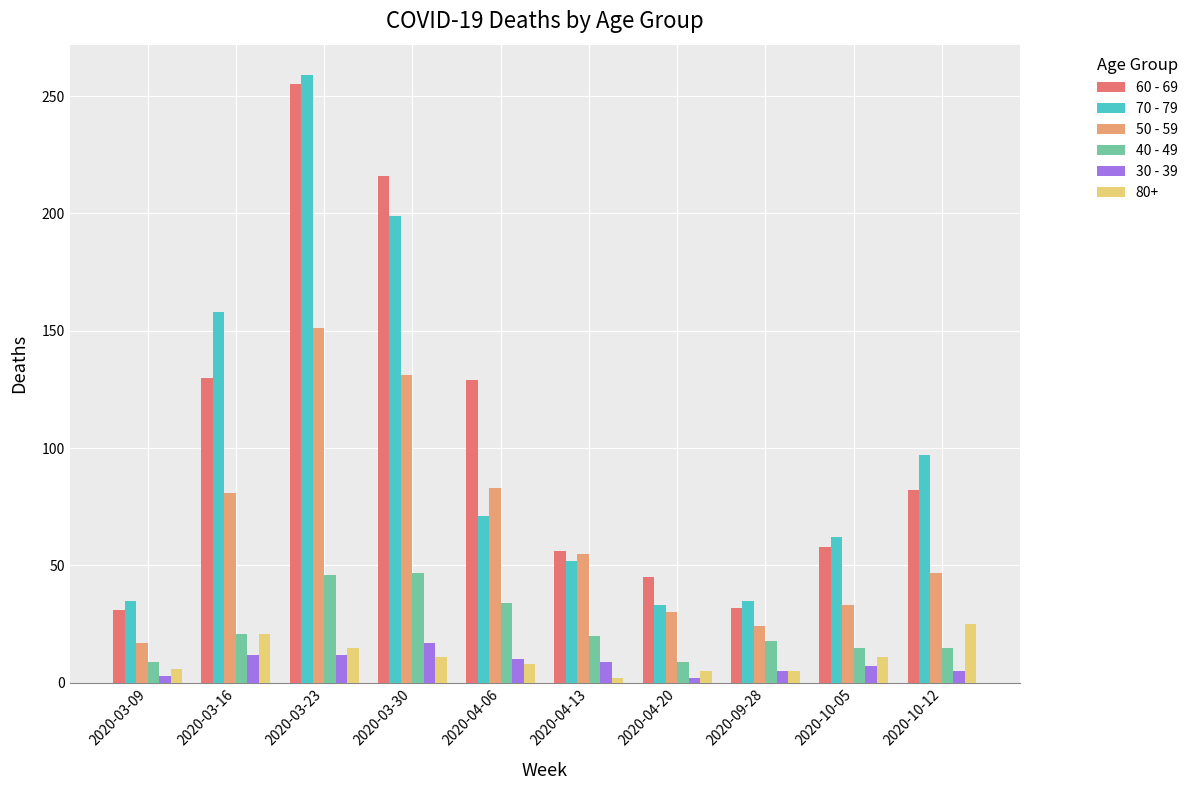

What position from the right is 2020-10-05?

2